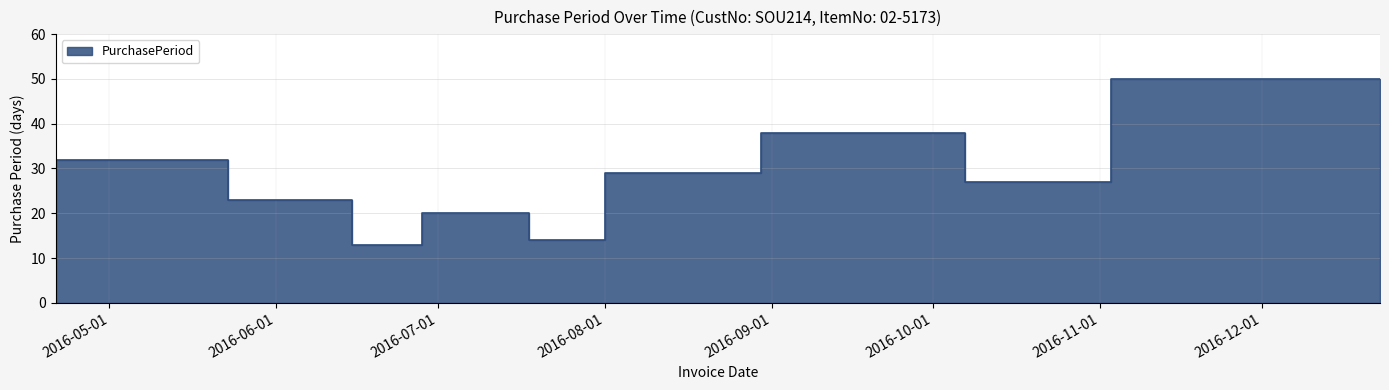

Is it true that the value at 2016-10-07 is 38?

True